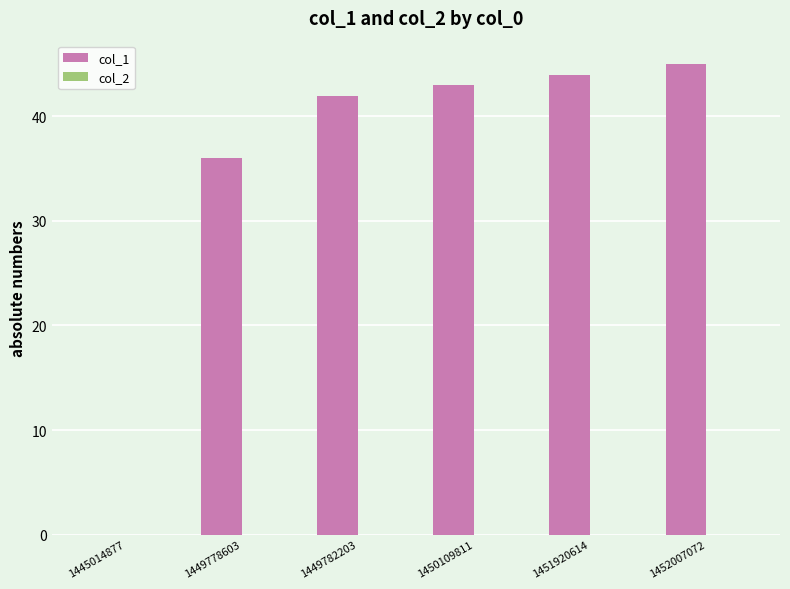

Reading left to right, list all the values displayed in this chart.

1445014877=0	1449778603=36	1449782203=42	1450109811=43	1451920614=44	1452007072=45